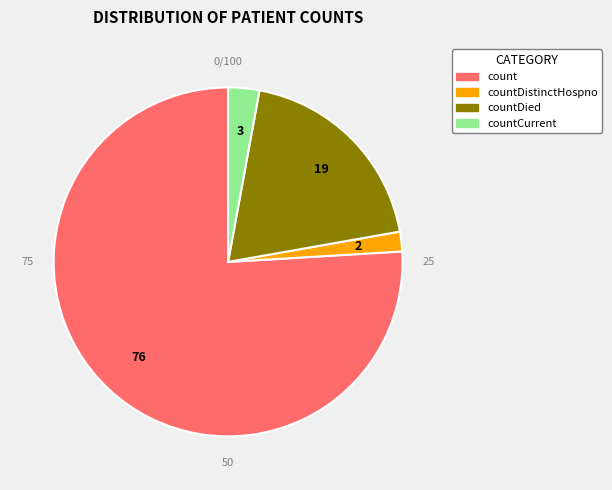

Is there a majority slice in this chart?

Yes